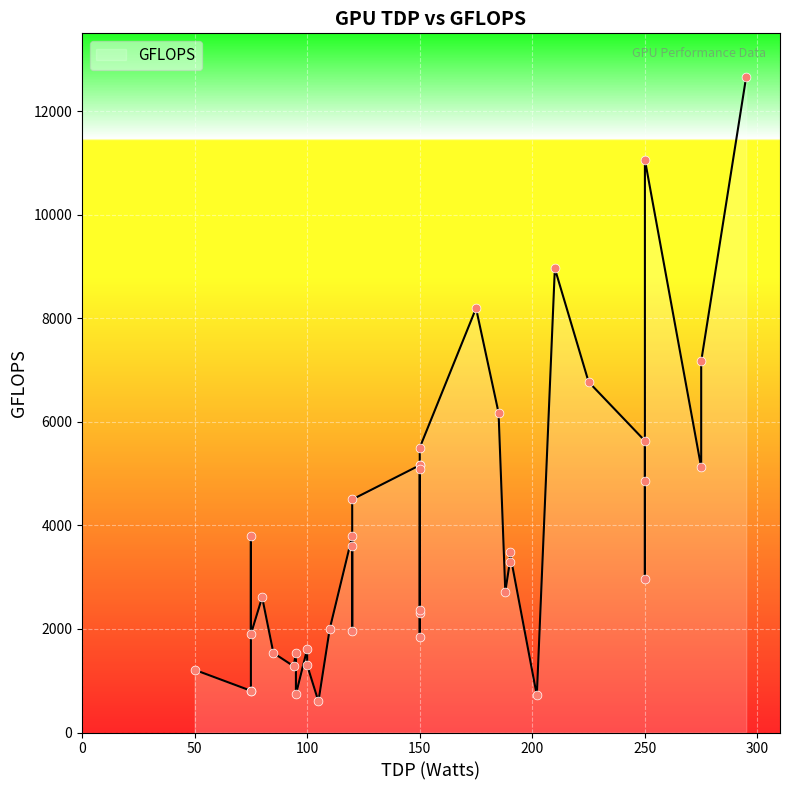

Approximately how many times larger is the value at 8 compared to 13?

3.4